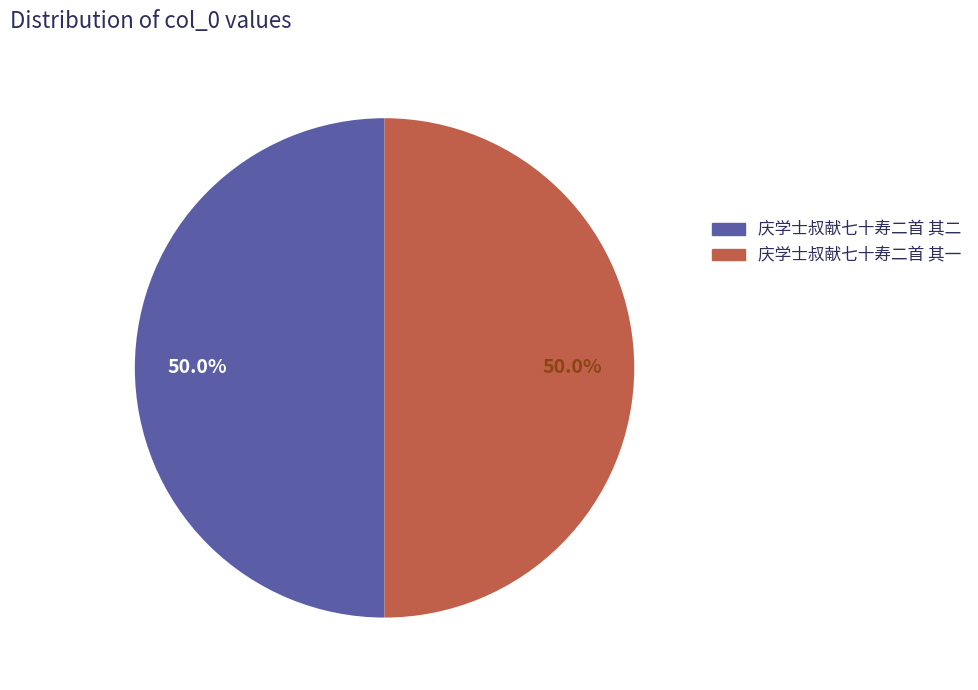

What is the total percentage of 庆学士叔献七十寿二首 其二 and 庆学士叔献七十寿二首 其一?

100.0%